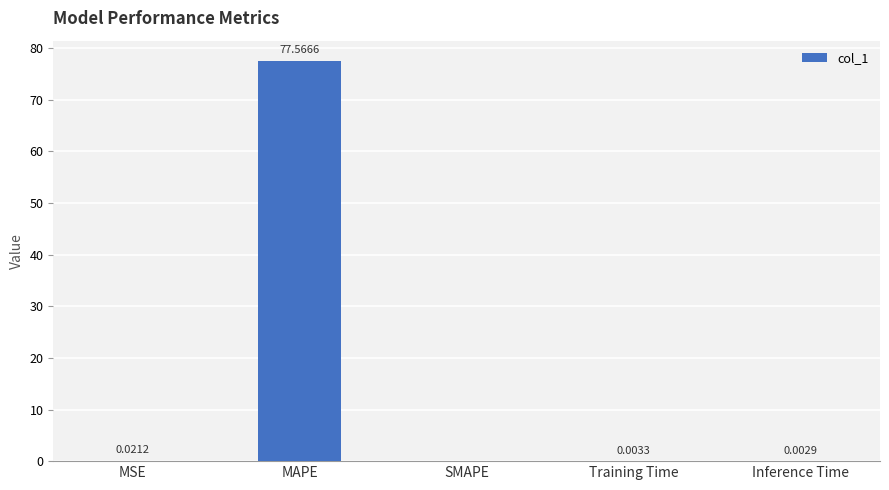

Which has a higher value, Inference Time or Training Time?

Training Time